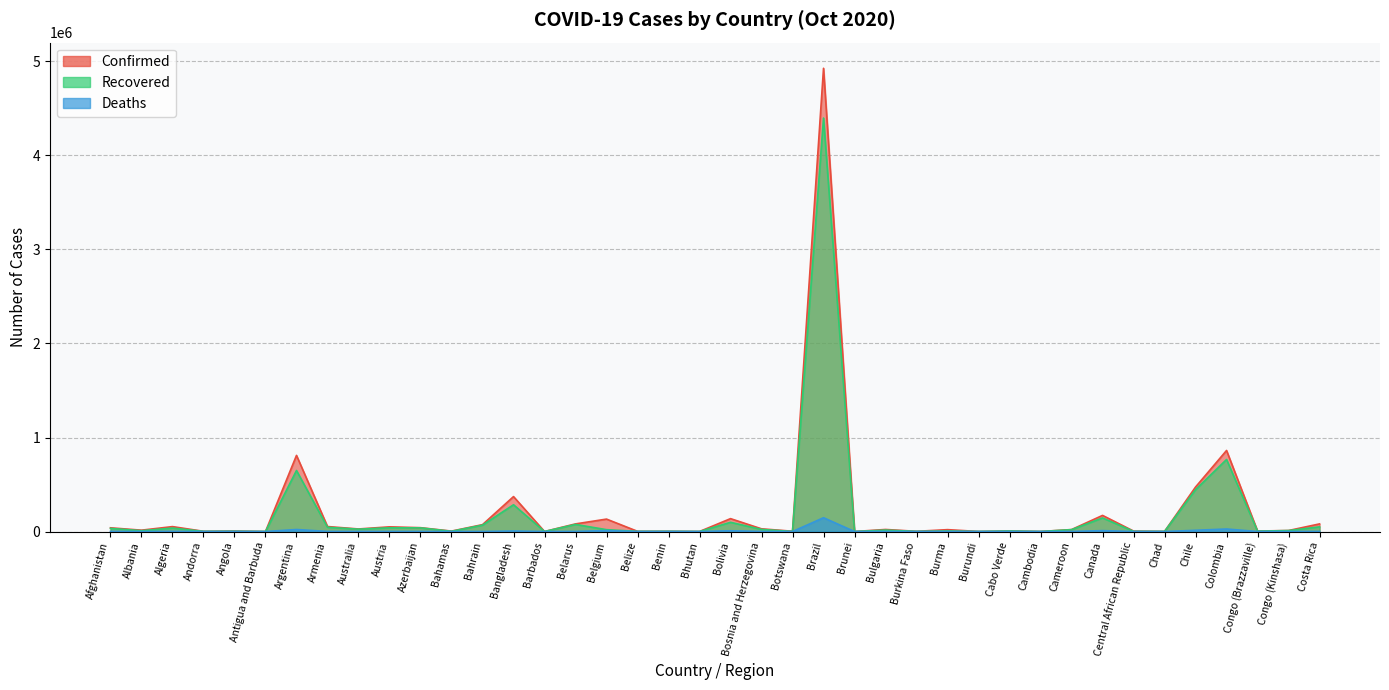

How many positive values does the Deaths series have?

38